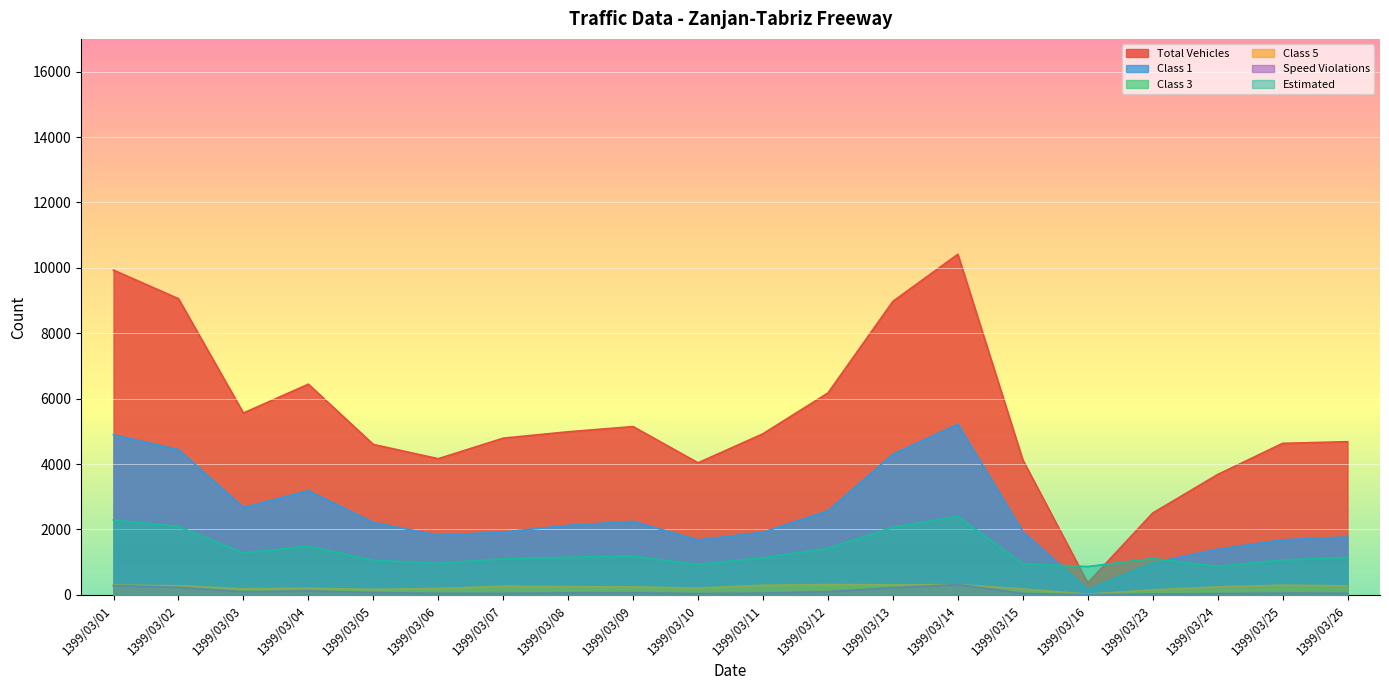

Where does the Speed Violations series first go above 62?

1399/03/01